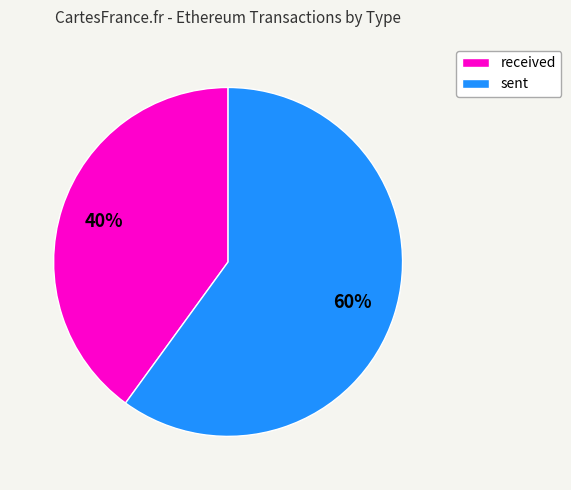

Is the sum of received and sent greater than half?

Yes